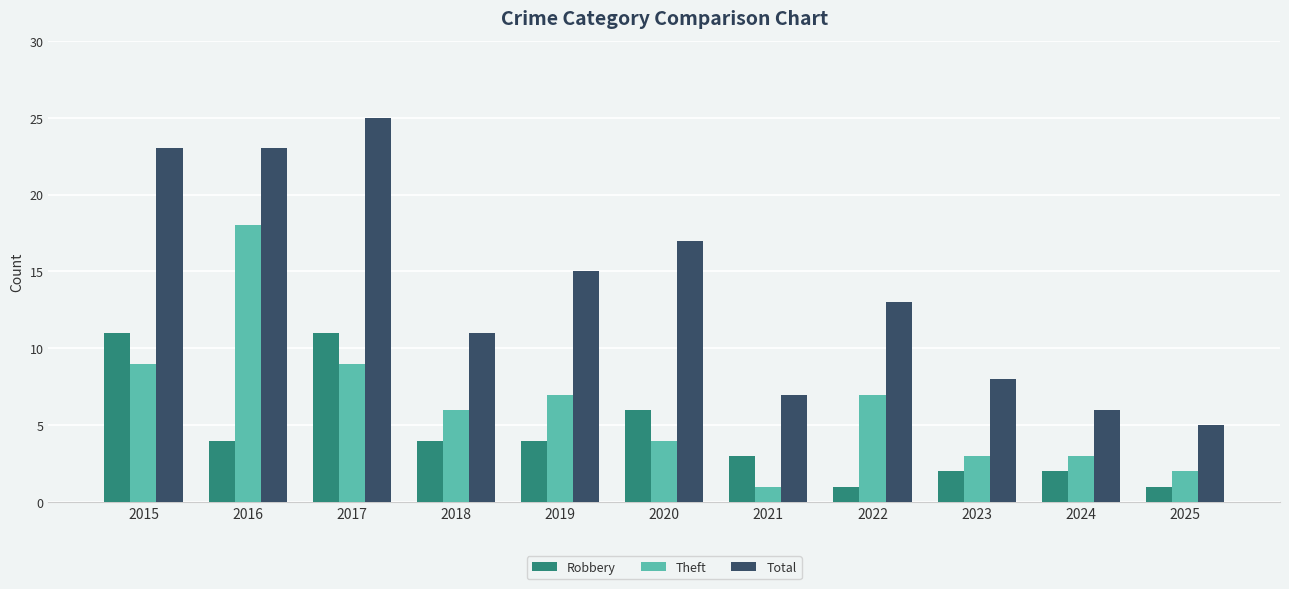

Does the chart contain any negative values?

No